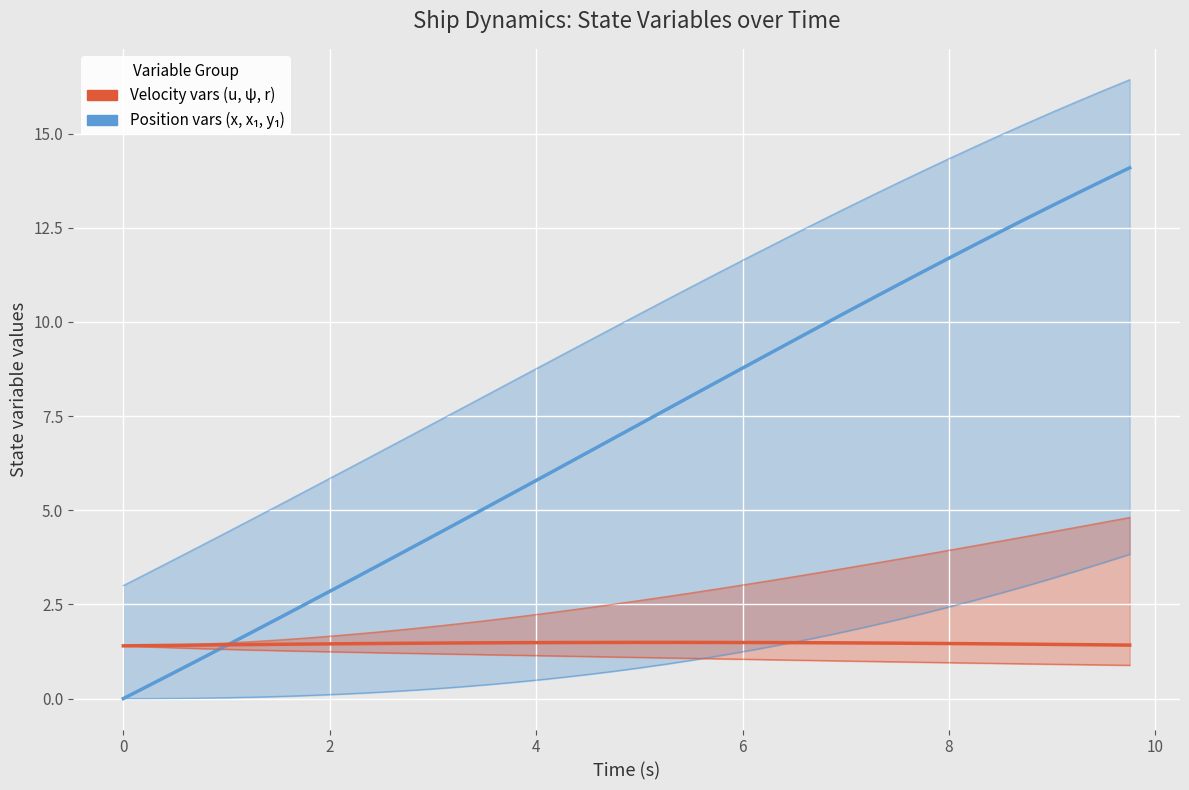

What is the maximum value for u (surge velocity)?

1.5